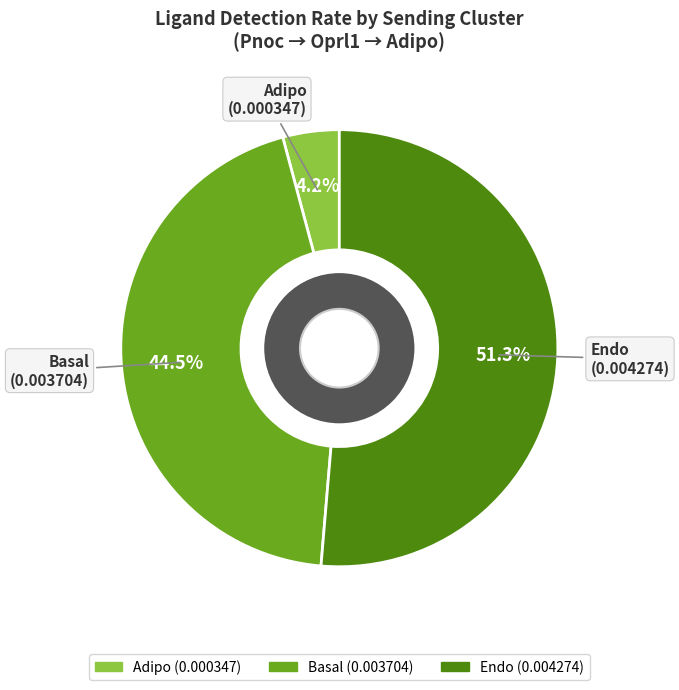

How much of the chart is everything except Adipo?

95.8%